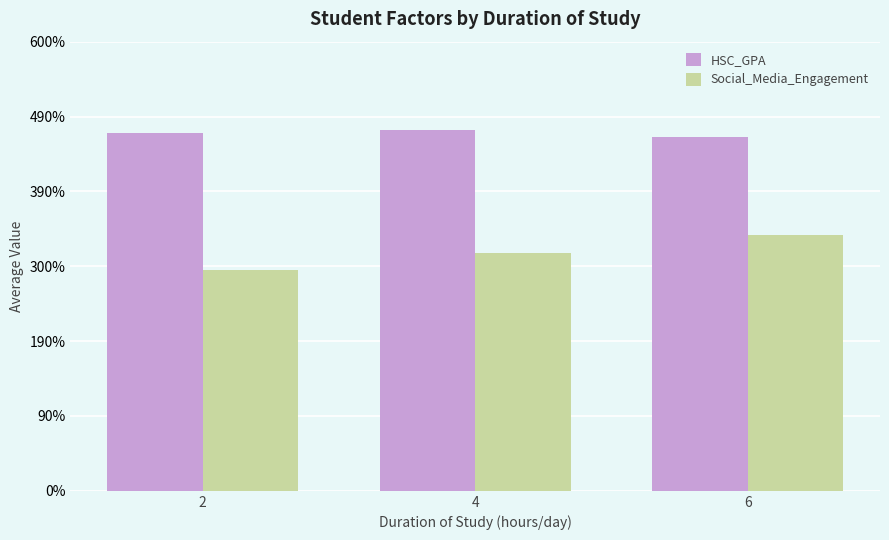

What are all the series names shown in the legend?

HSC_GPA, Social_Media_Engagement